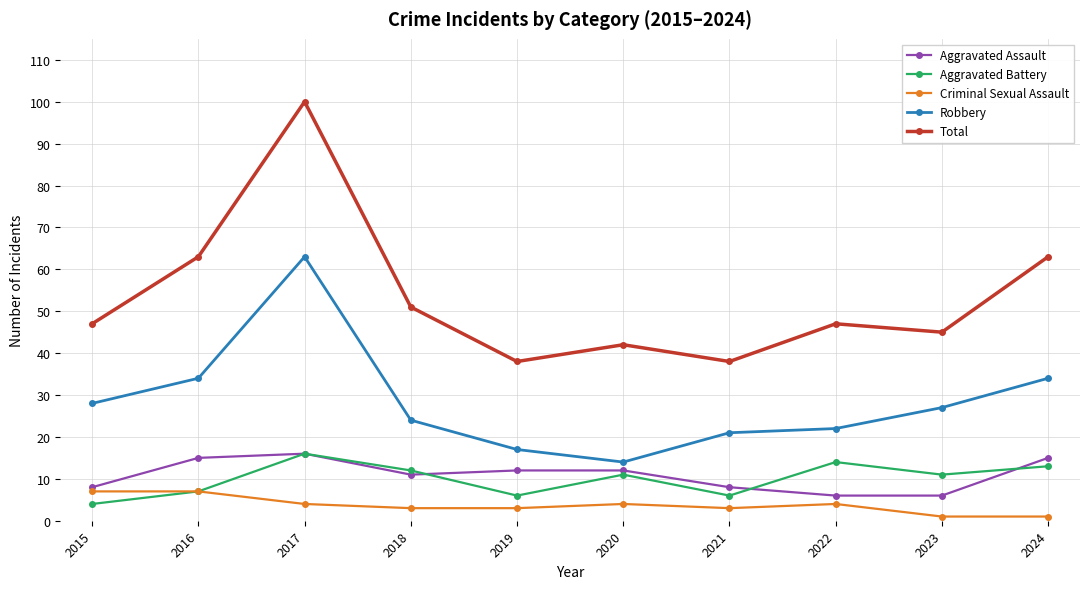

How many lines are shown in the chart?

5